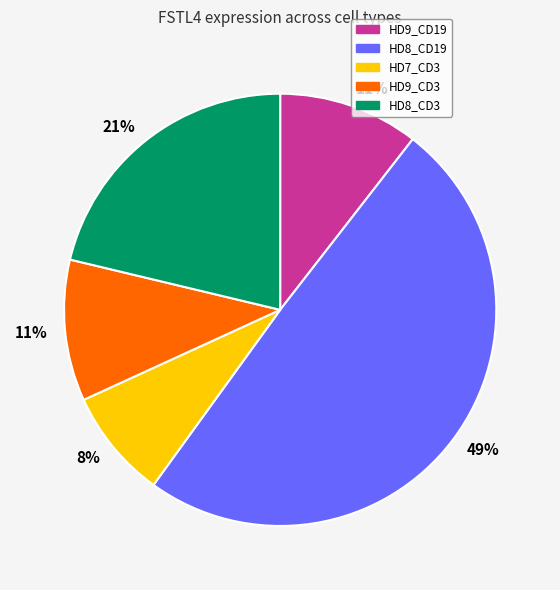

How many segments does this pie chart have?

5